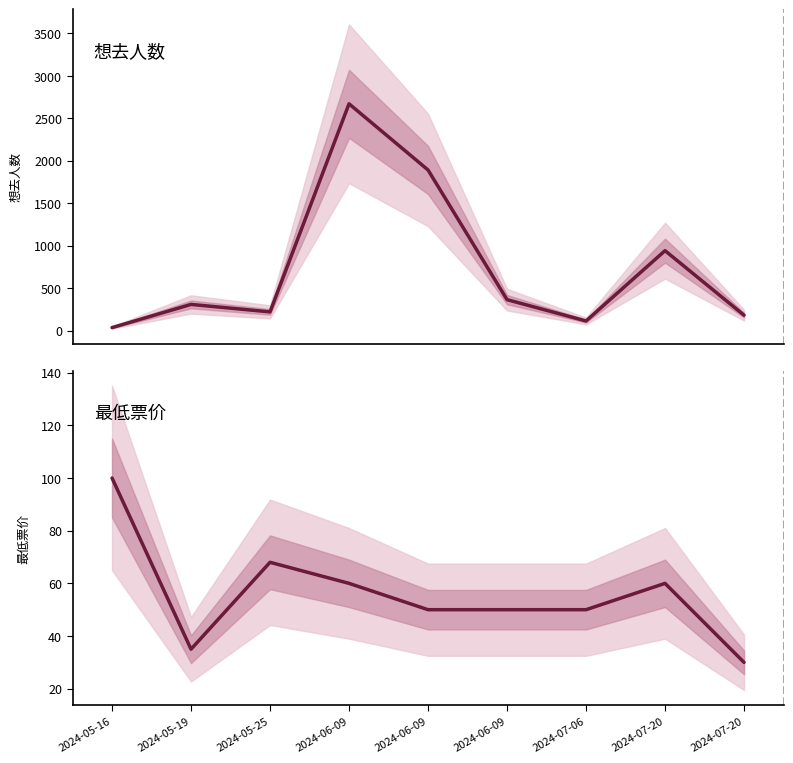

Reading left to right, extract all data points from this chart.

想去人数: 35	308	220	2670	1891	364	113	941	181
最低票价: 100	35	68	60	50	50	50	60	30